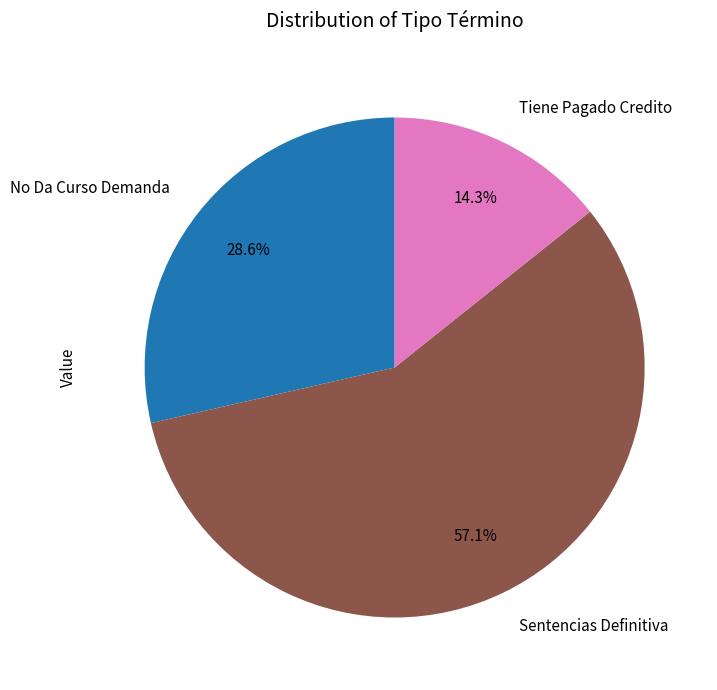

Which slice is the smallest?

Tiene Pagado Credito